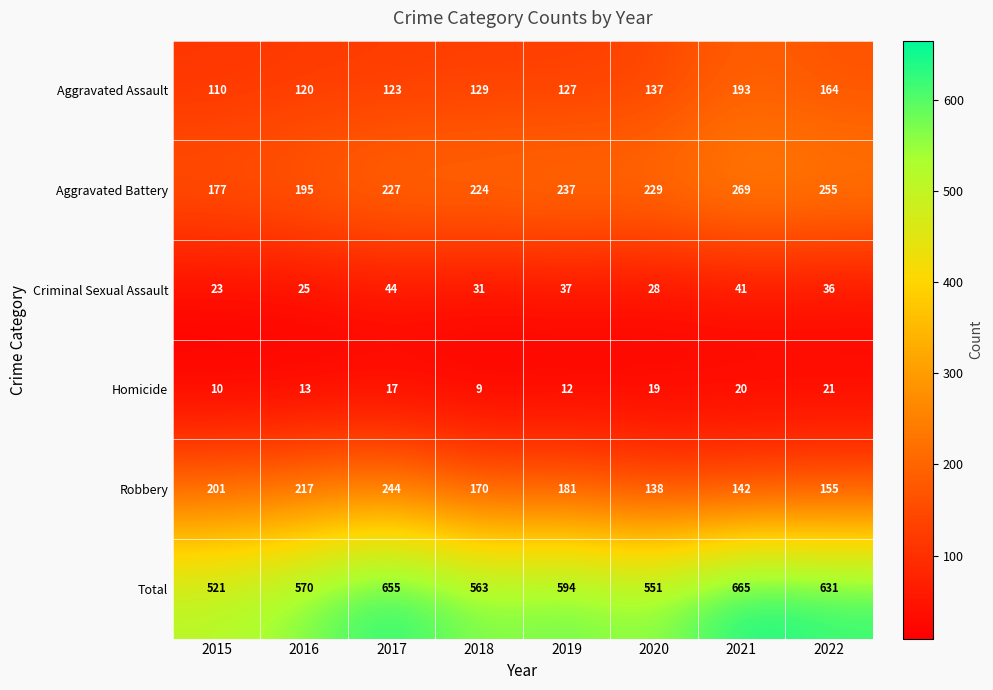

At 2018, list the series in order from largest to smallest.

Total, Aggravated Battery, Robbery, Aggravated Assault, Criminal Sexual Assault, Homicide